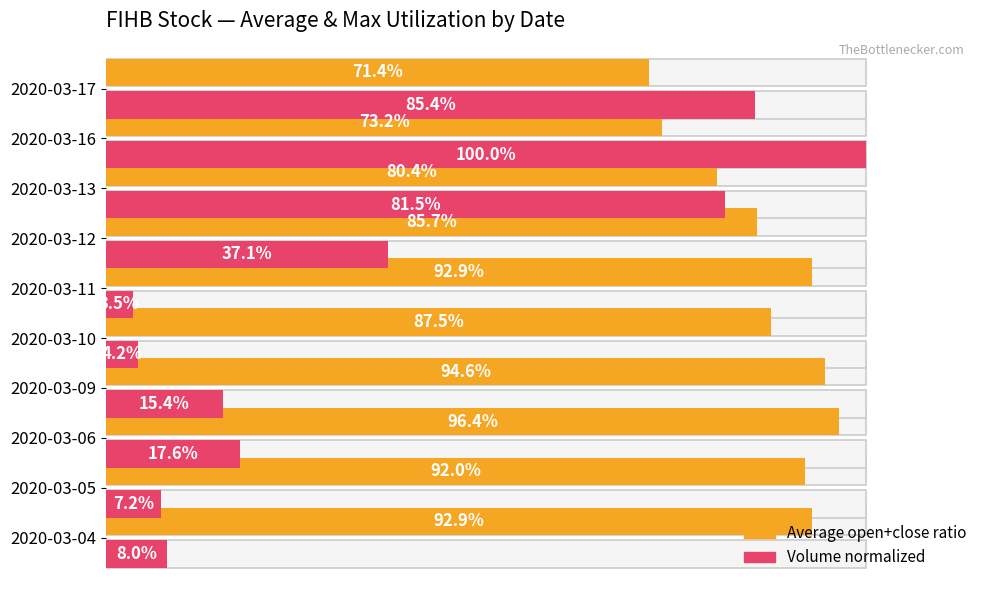

Which series has the widest spread of values?

Volume (normalized)